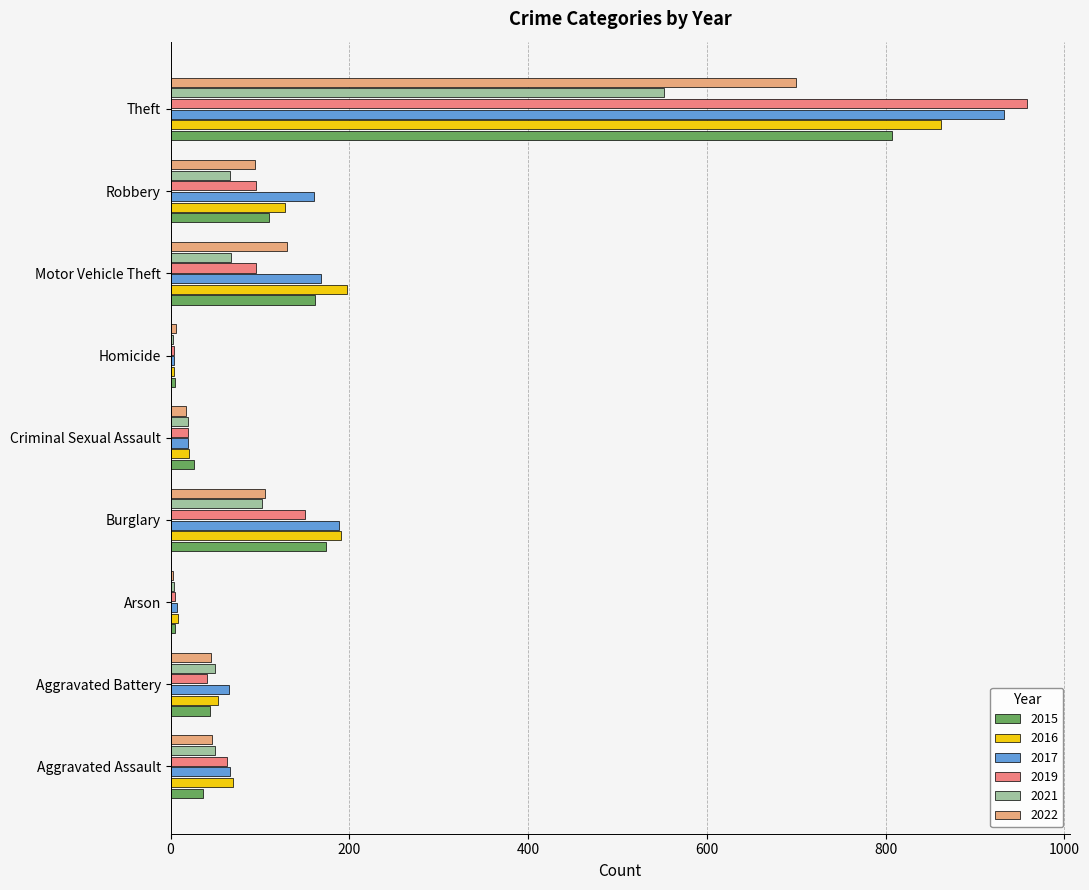

Which category has the highest value in the 2015 series?

Theft